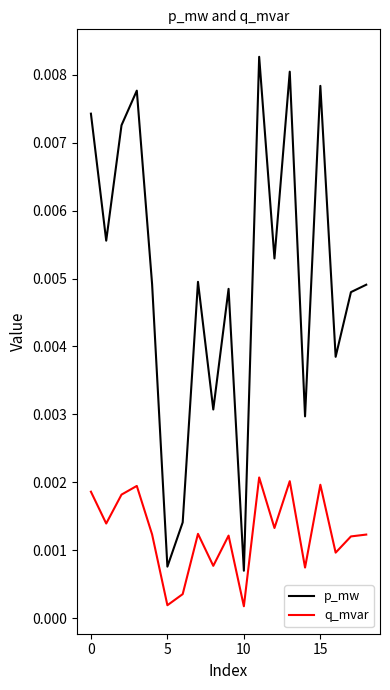

True or false: q_mvar and p_mw intersect in this chart.

False